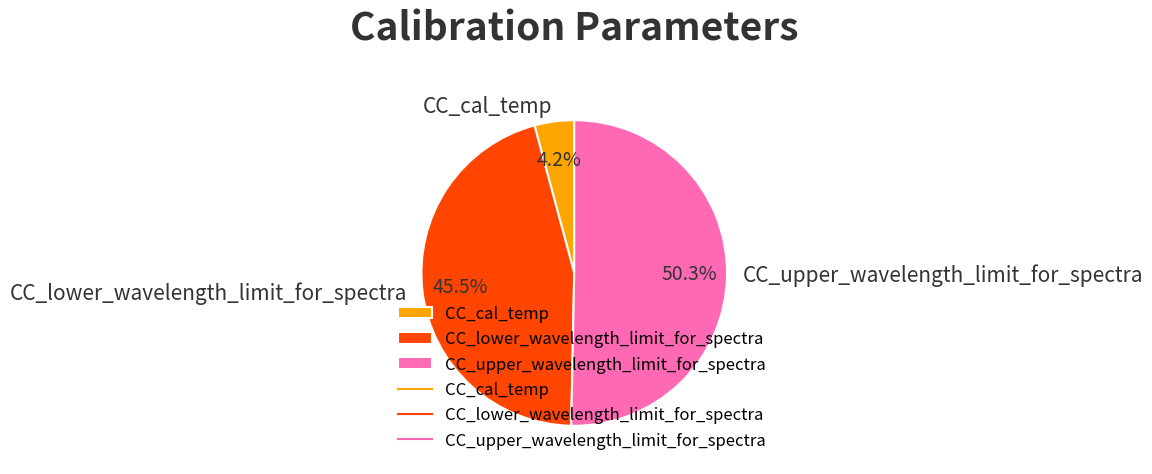

Which slice is the smallest?

CC_cal_temp